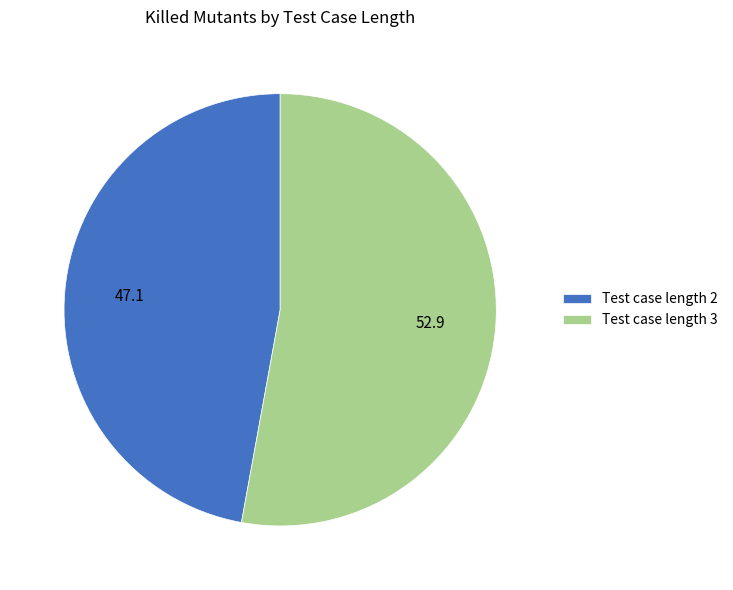

Between Test case length 2 and Test case length 3, which is larger?

Test case length 3